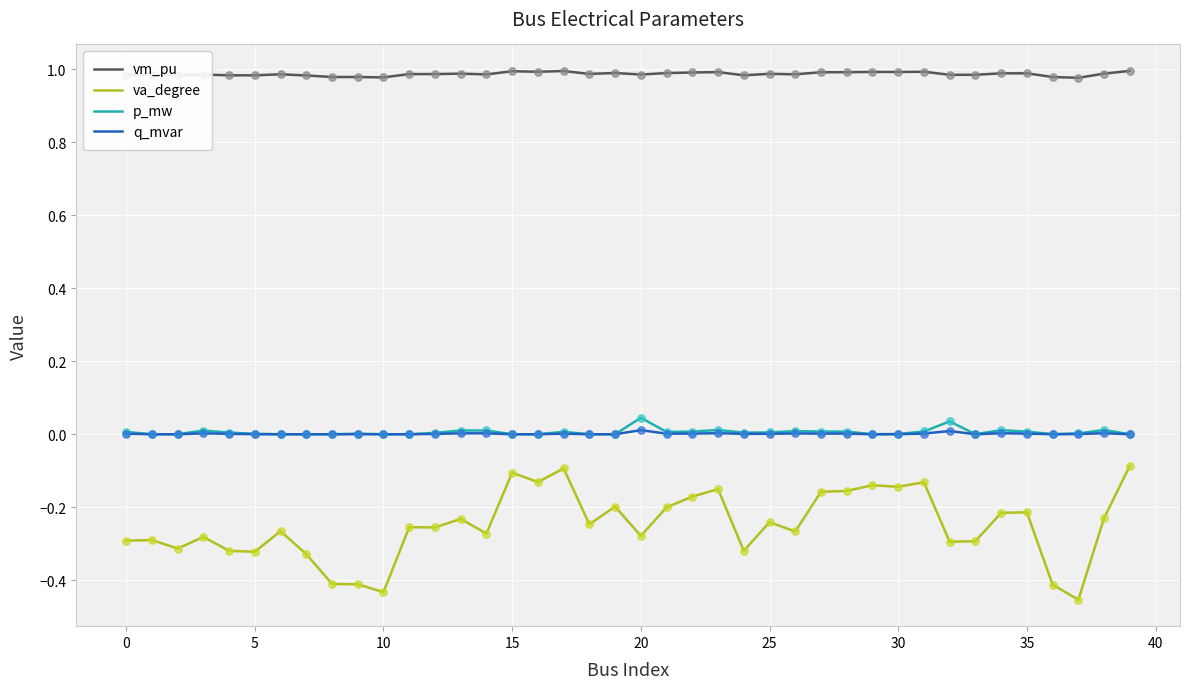

Which series has the largest range (max minus min)?

va_degree